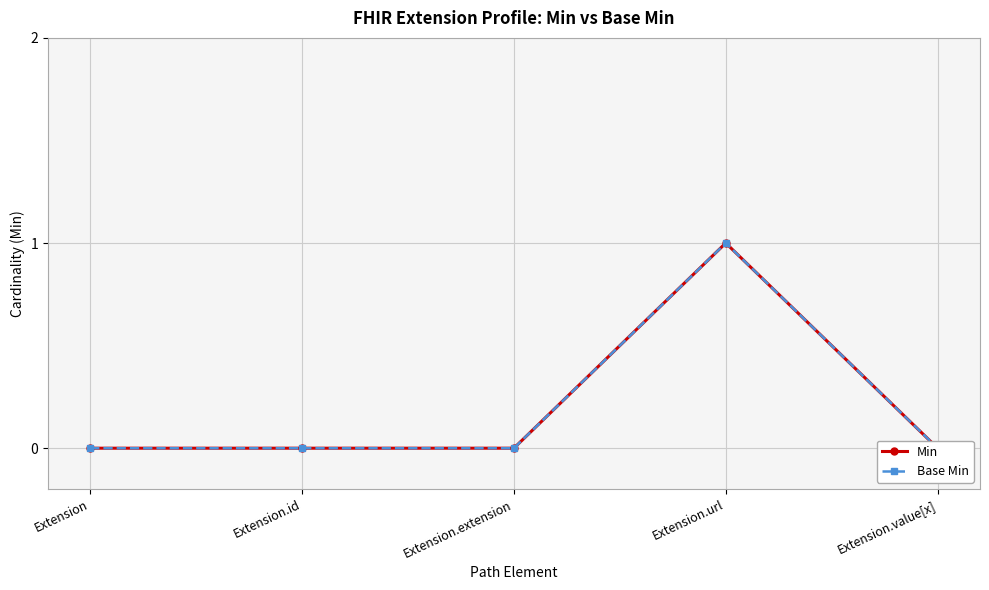

Which has a higher value, Extension.url or Extension.extension?

Extension.url